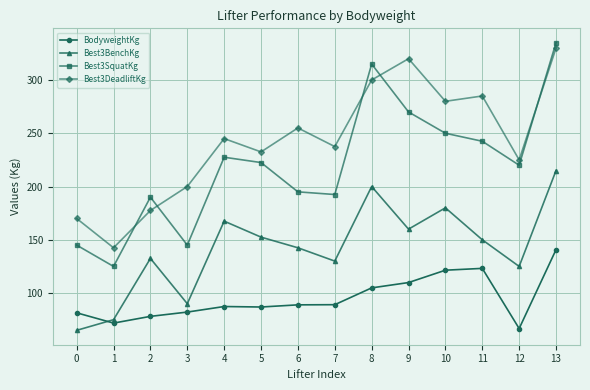

What is the total value across all series at 4?

727.4